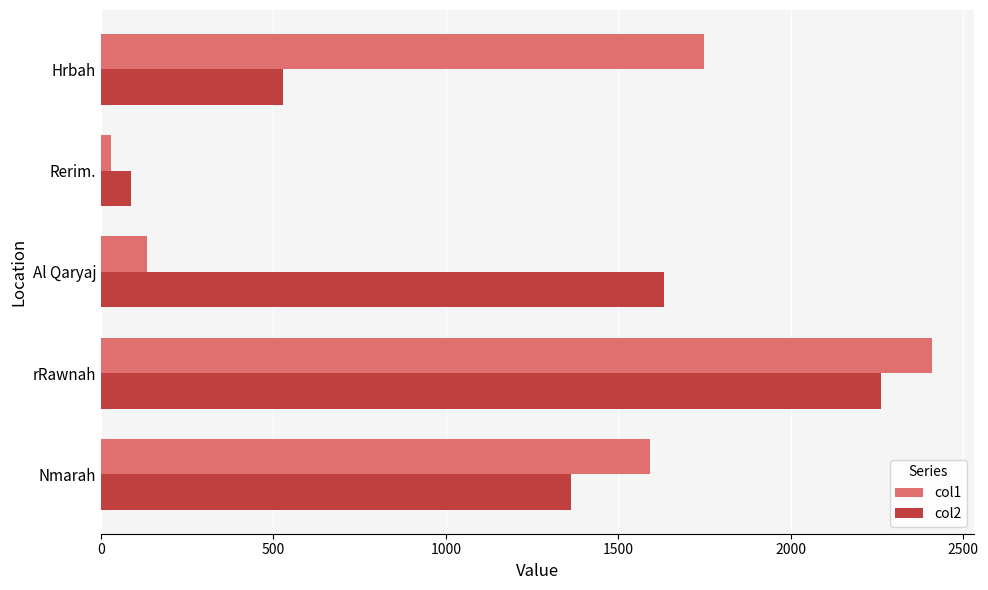

What is the sum of all col1 values?

5913.8